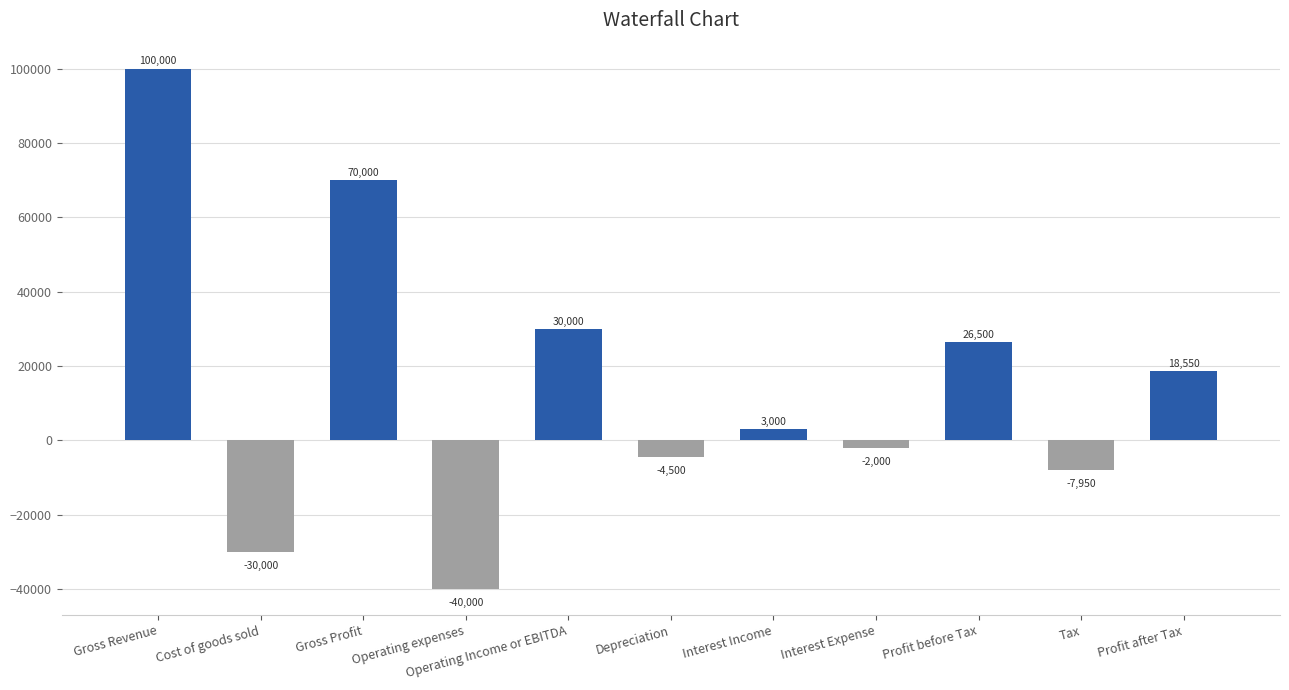

At which label is the value closest to 30000?

Operating Income or EBITDA